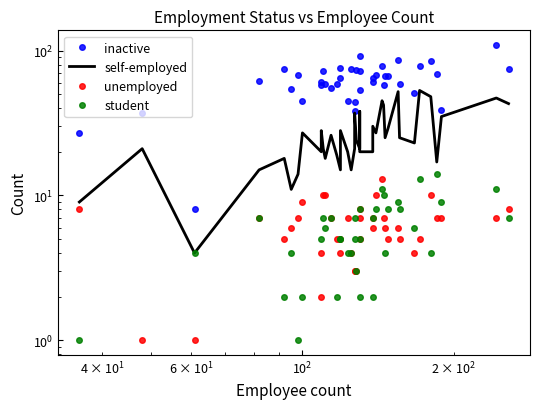

How many interior local valleys does the student series have?

13